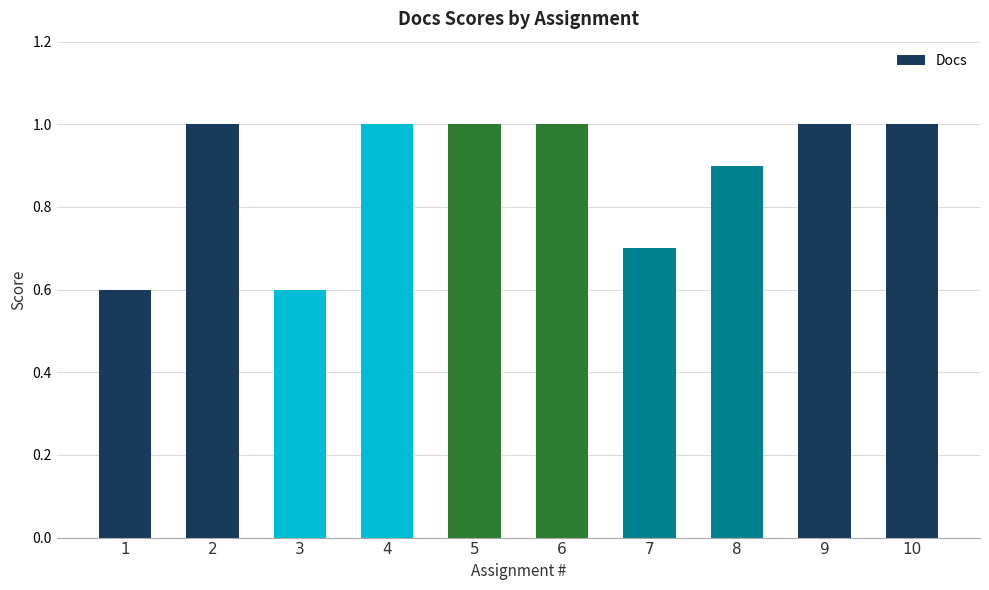

How many categories are shown in the chart?

10